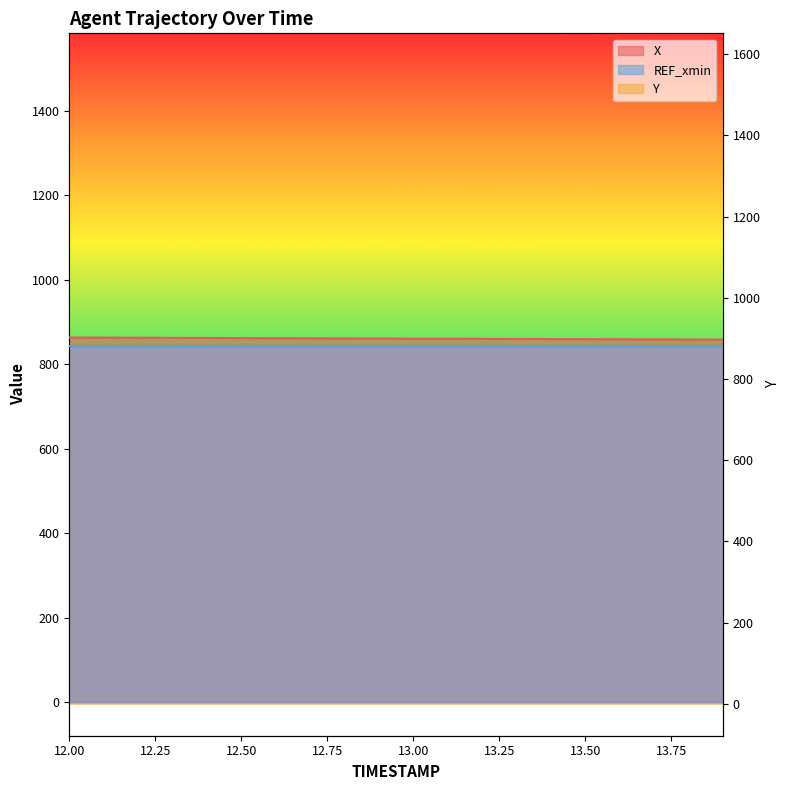

What is the sum of all X values?

17209.6